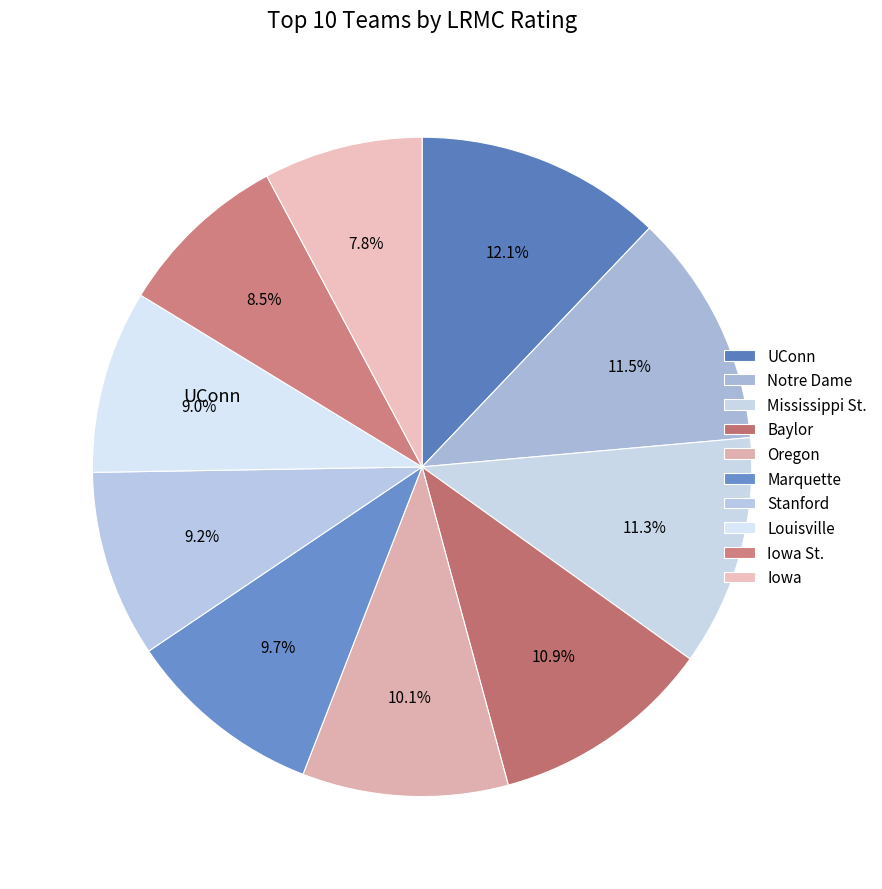

Count the number of slices in the pie.

10